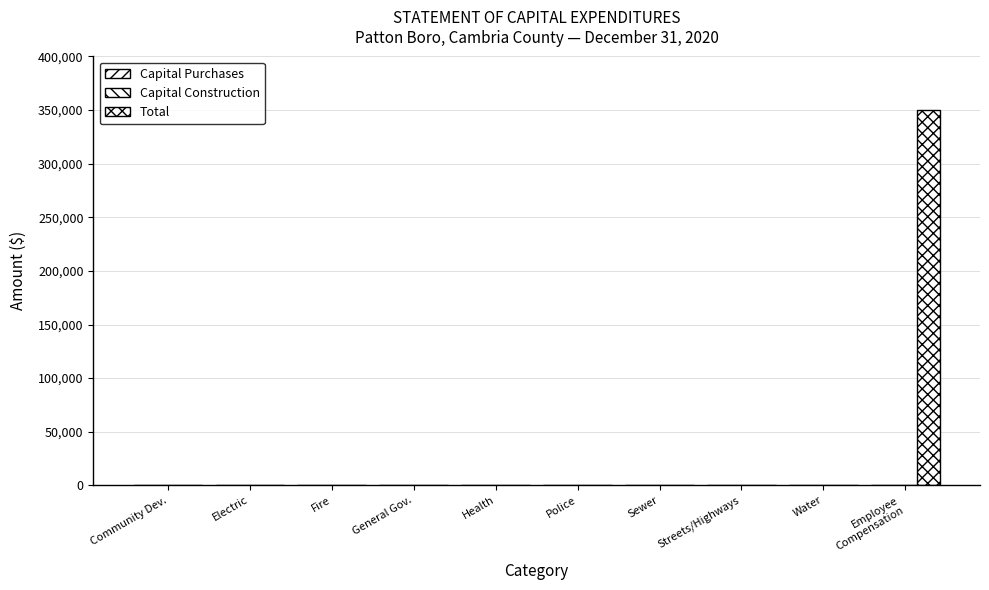

Which category has the lowest value across all series?

Community Dev.